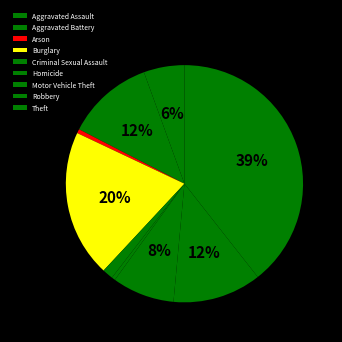

To the nearest percent, what is the difference between the largest and smallest slice percentages?

39%